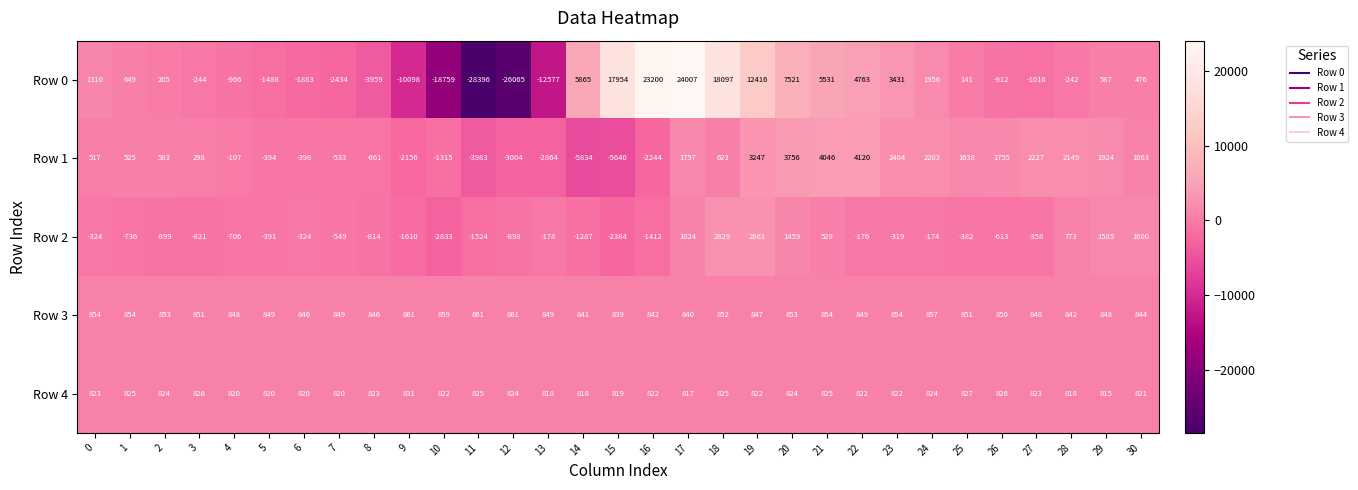

At which category does the chart reach its minimum across all series?

11